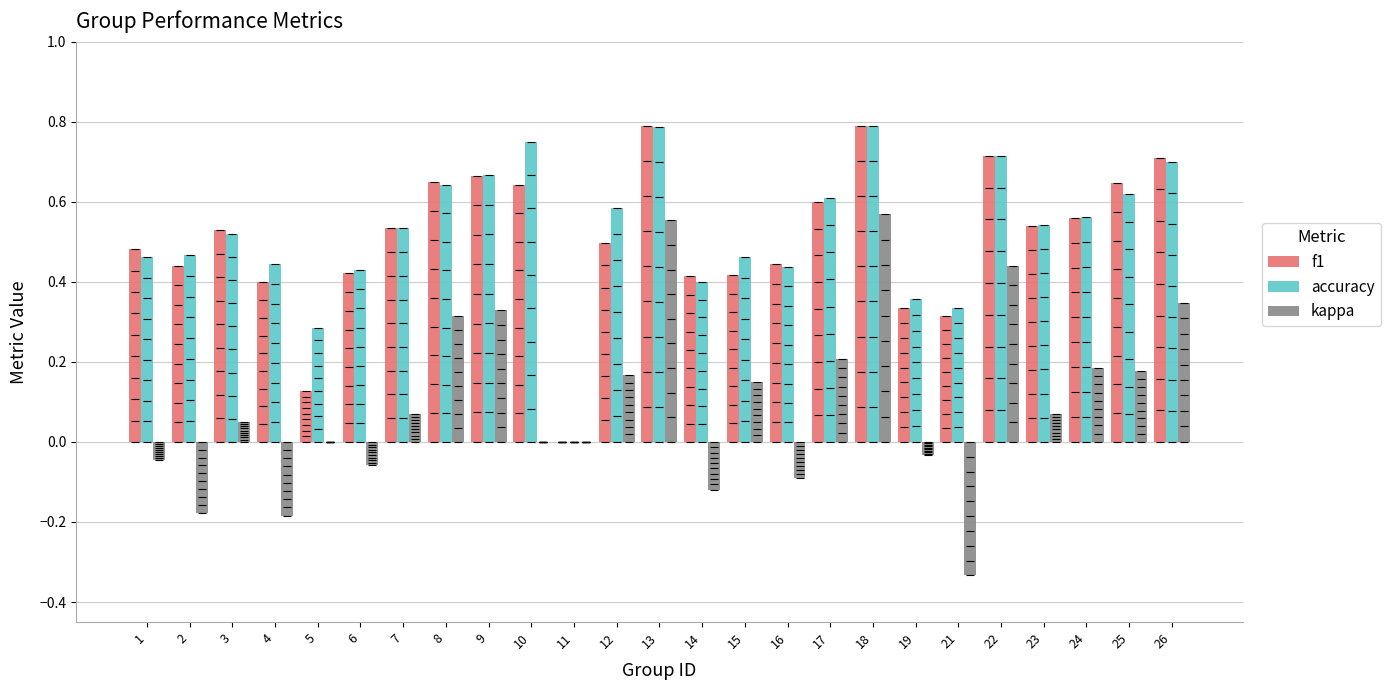

At which category is the sum across all series the highest?

18